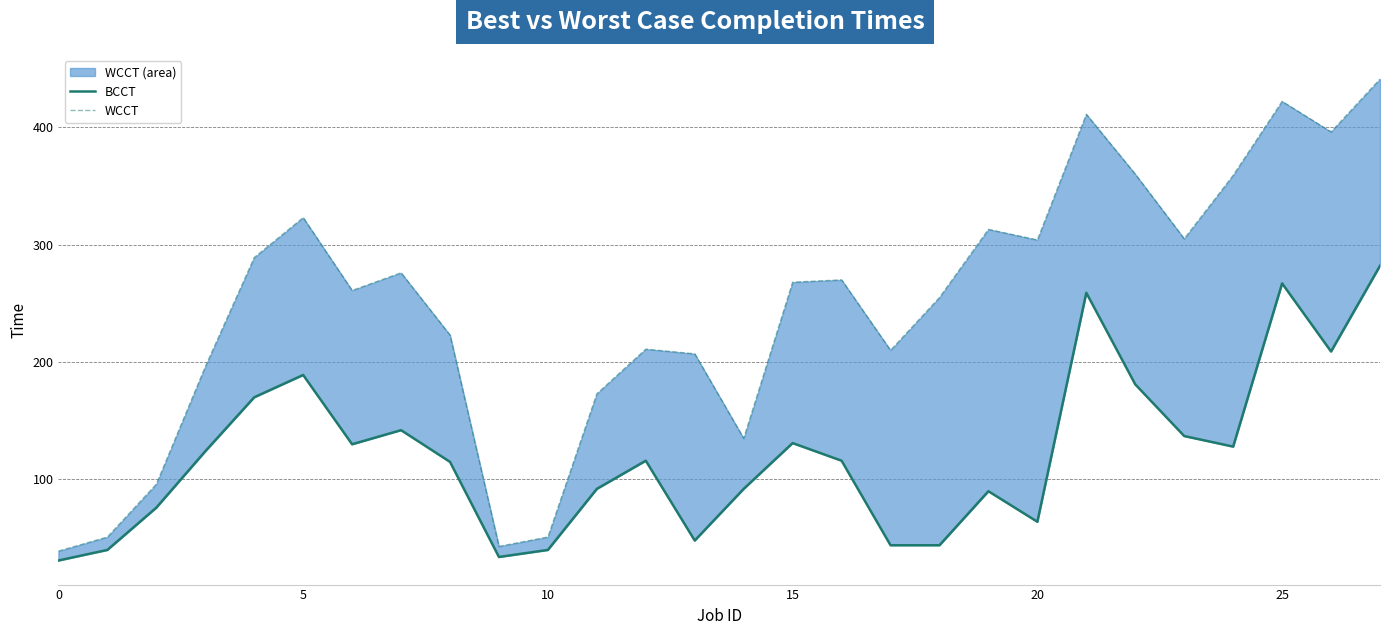

List the series in order of their overall mean, lowest first.

BCCT, WCCT